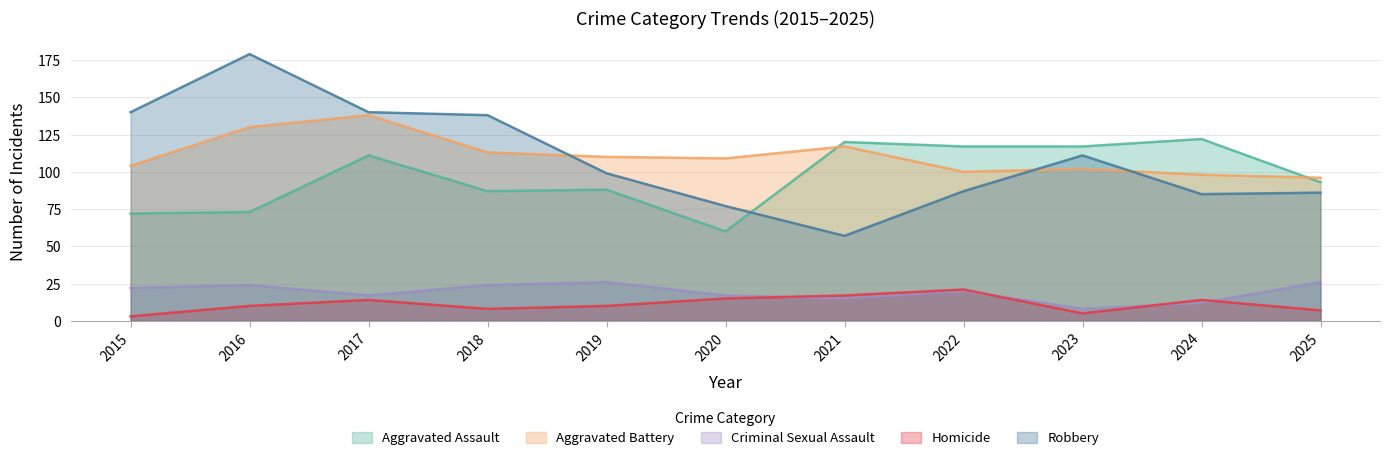

Reading left to right, transcribe all the data shown in this chart.

Aggravated Assault: 2015=72	2016=73	2017=111	2018=87	2019=88	2020=60	2021=120	2022=117	2023=117	2024=122	2025=93
Aggravated Battery: 2015=104	2016=130	2017=138	2018=113	2019=110	2020=109	2021=117	2022=100	2023=102	2024=98	2025=96
Criminal Sexual Assault: 2015=22	2016=24	2017=17	2018=24	2019=26	2020=17	2021=15	2022=20	2023=8	2024=12	2025=26
Homicide: 2015=3	2016=10	2017=14	2018=8	2019=10	2020=15	2021=17	2022=21	2023=5	2024=14	2025=7
Robbery: 2015=140	2016=179	2017=140	2018=138	2019=99	2020=77	2021=57	2022=87	2023=111	2024=85	2025=86